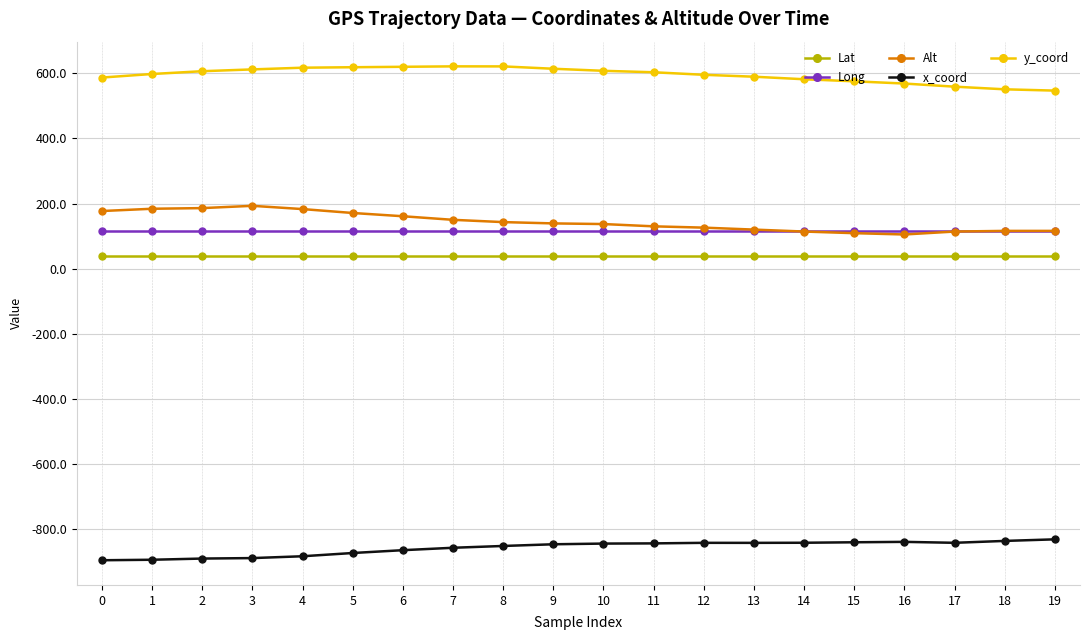

True or false: Alt and y_coord intersect in this chart.

False